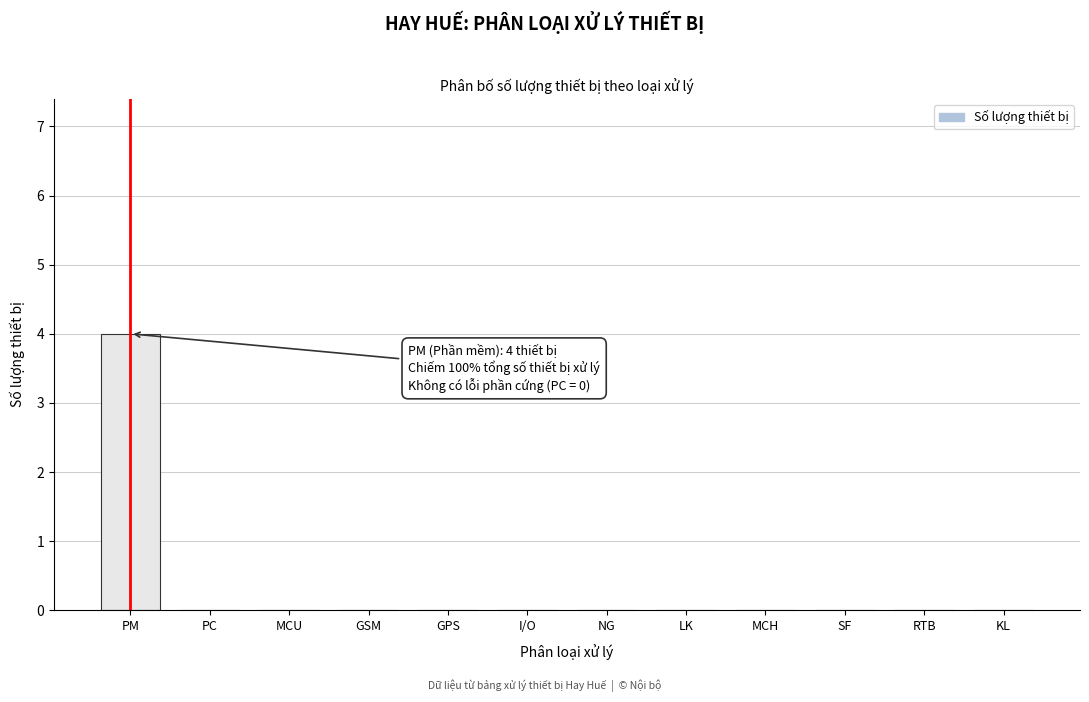

Reading left to right, what are all the values shown in this chart?

PM=4	PC=0	MCU=0	GSM=0	GPS=0	I/O=0	NG=0	LK=0	MCH=0	SF=0	RTB=0	KL=0